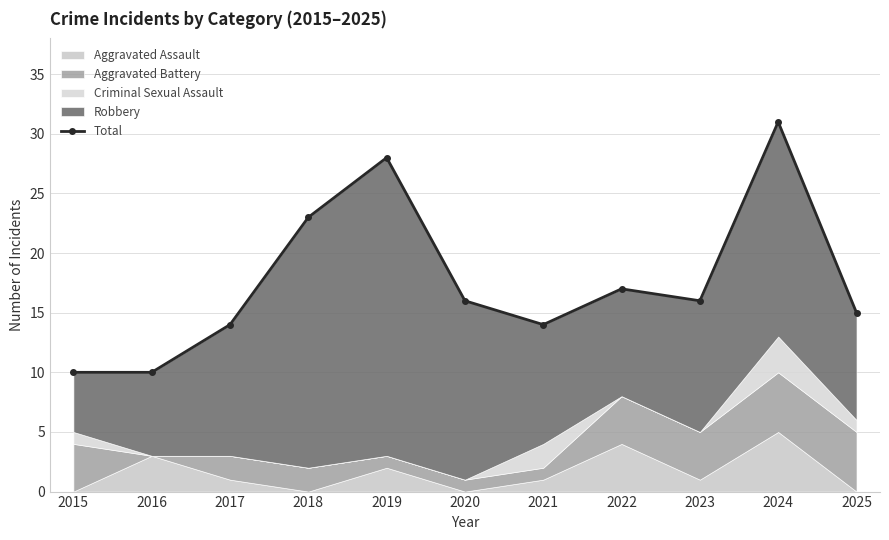

Reading left to right, extract all data points from this chart.

2015=10	2016=10	2017=14	2018=23	2019=28	2020=16	2021=14	2022=17	2023=16	2024=31	2025=15